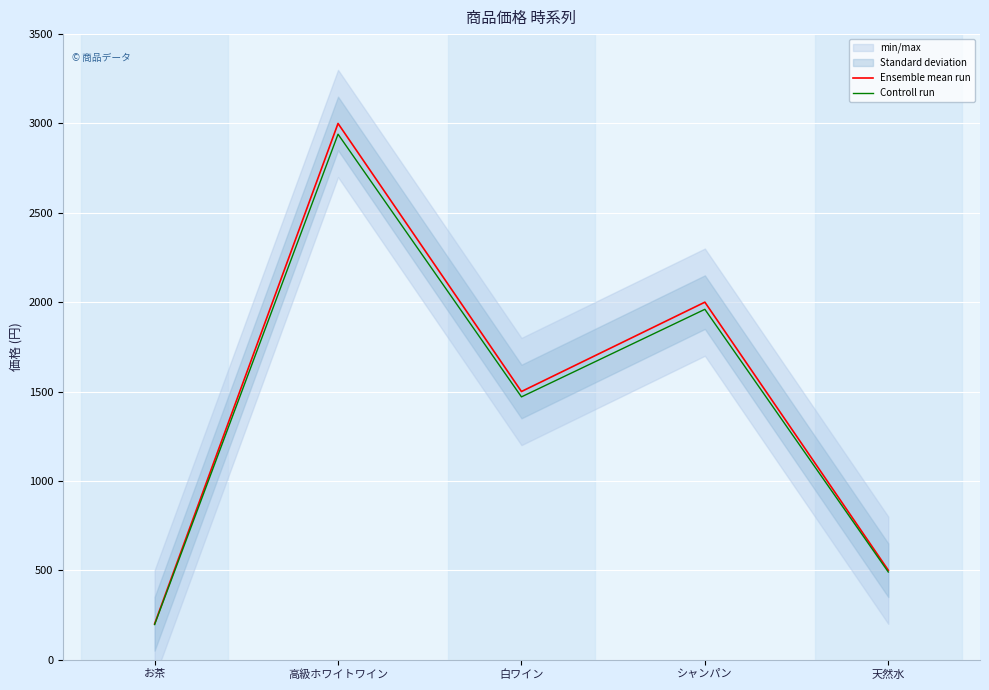

In Controll run, how many points are higher than both neighbors (excluding endpoints)?

2